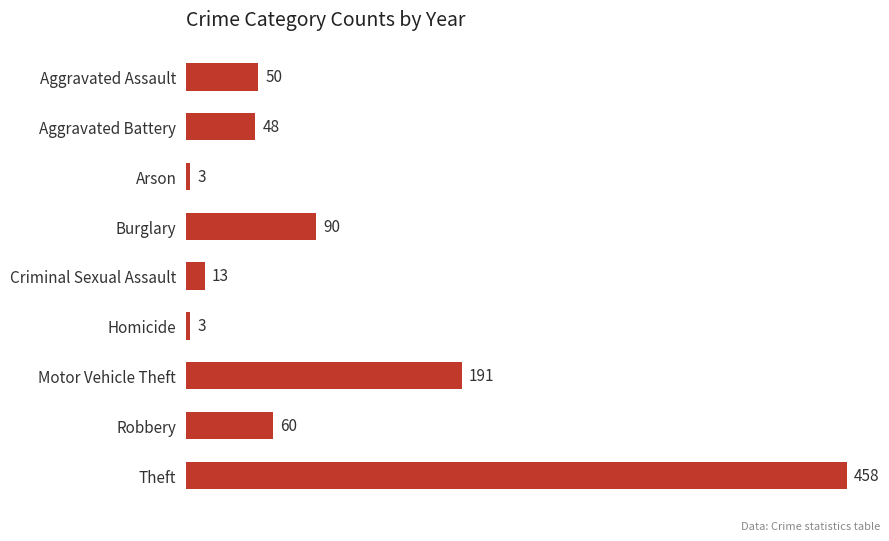

Does the chart contain stacked bars?

No